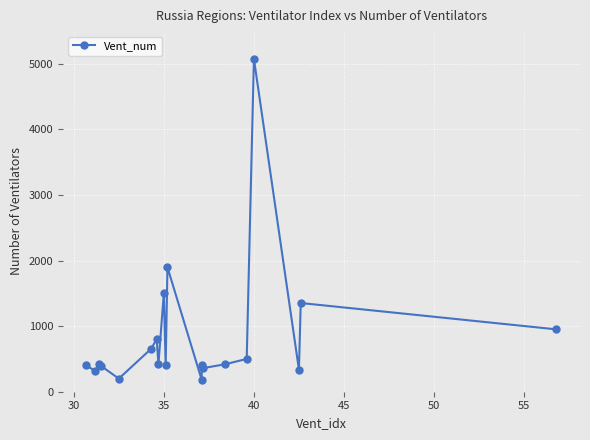

How many points are lower than both their immediate neighbors (excluding endpoints)?

7